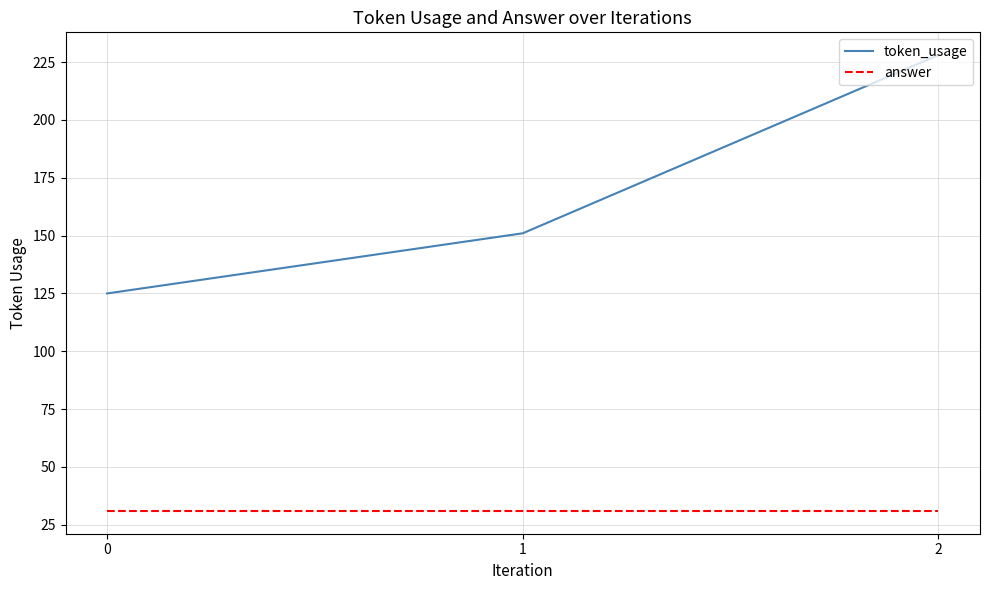

What is the highest value of the answer series?

31